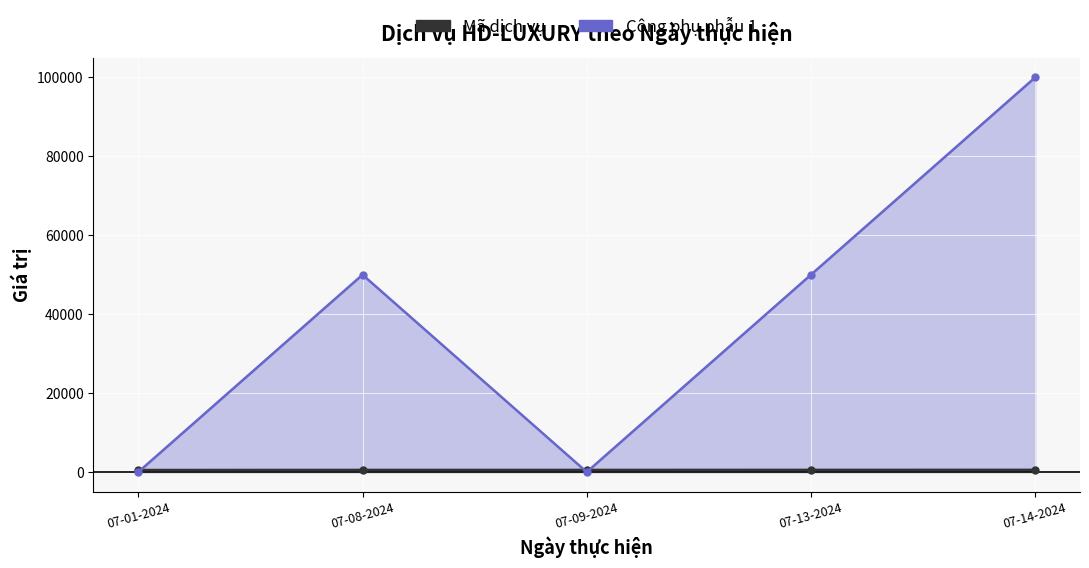

Which category has the highest value in the Công phụ phẫu 1 series?

07-14-2024